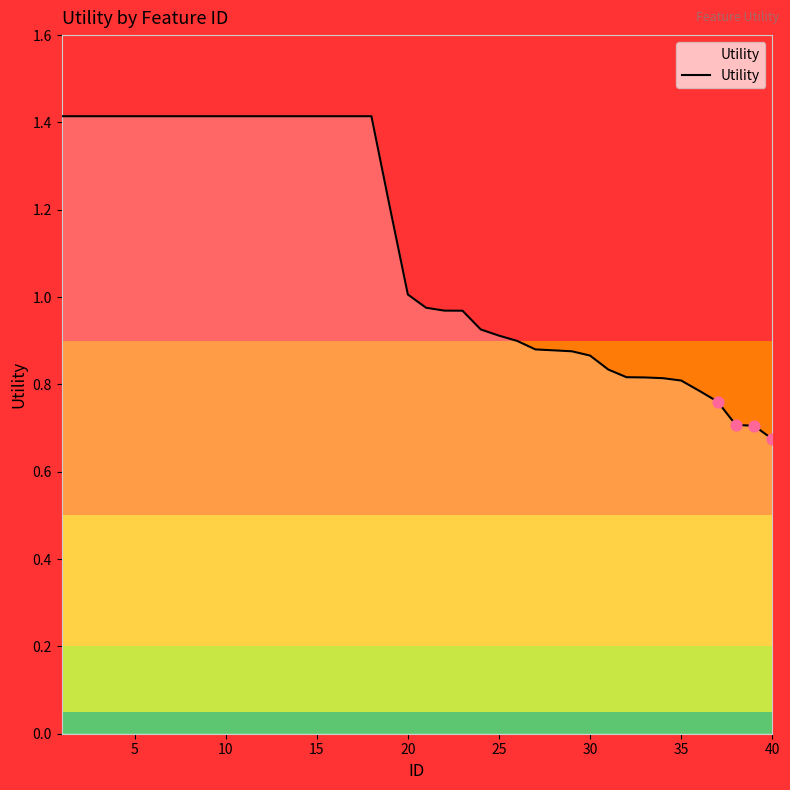

What is the maximum value shown in the chart?

1.4